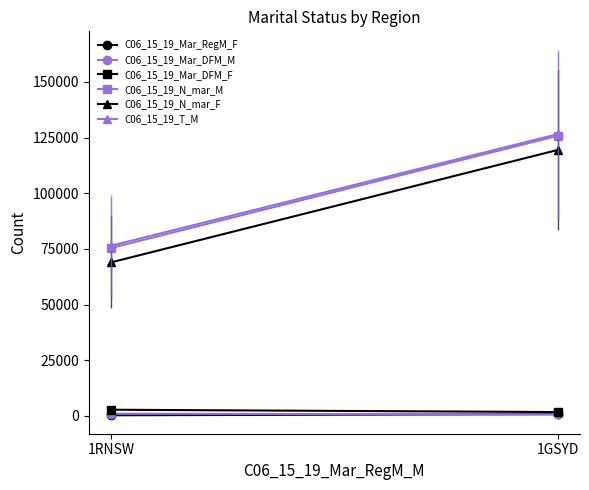

True or false: C06_15_19_T_M has a value of 62038 at 1GSYD.

False